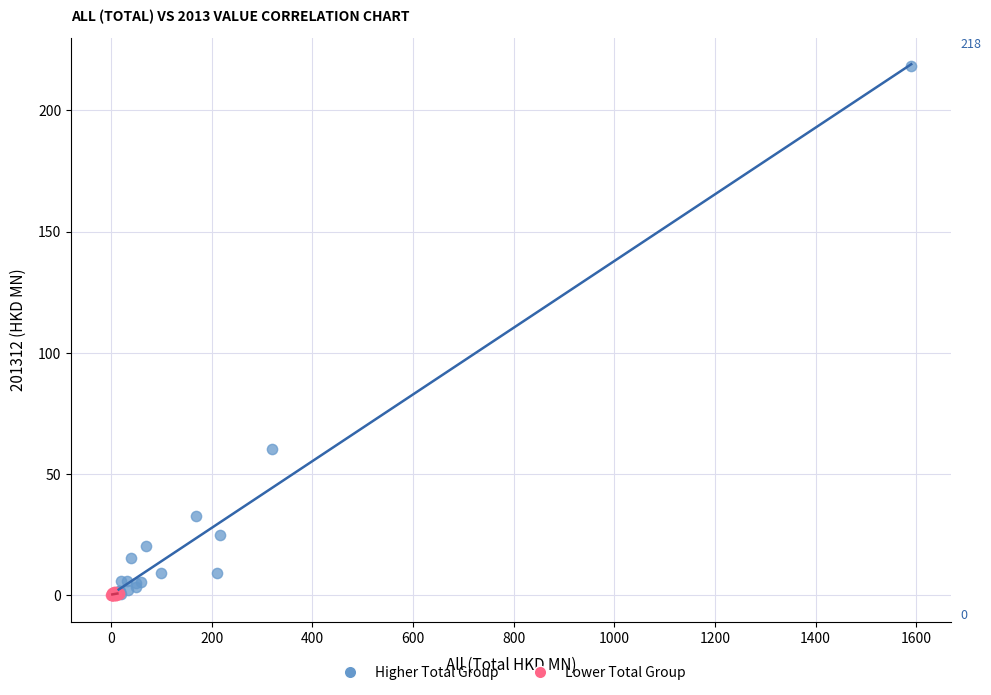

Which series has the widest spread of Y values?

Higher Total Group